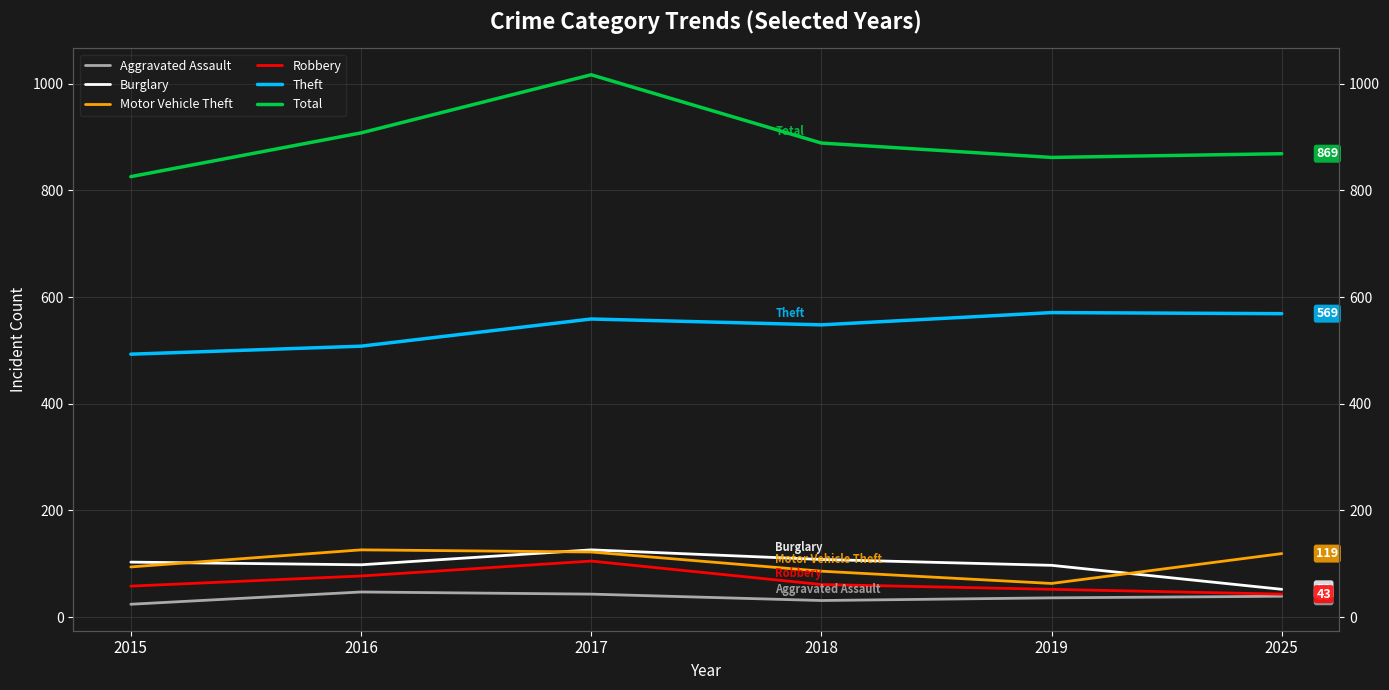

How many lines are shown in the chart?

6